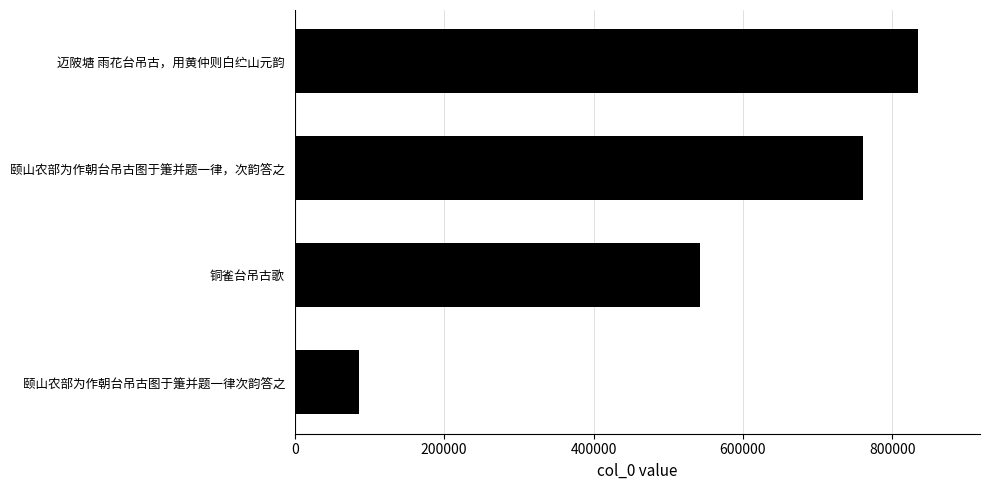

How many distinct data groups are displayed?

1